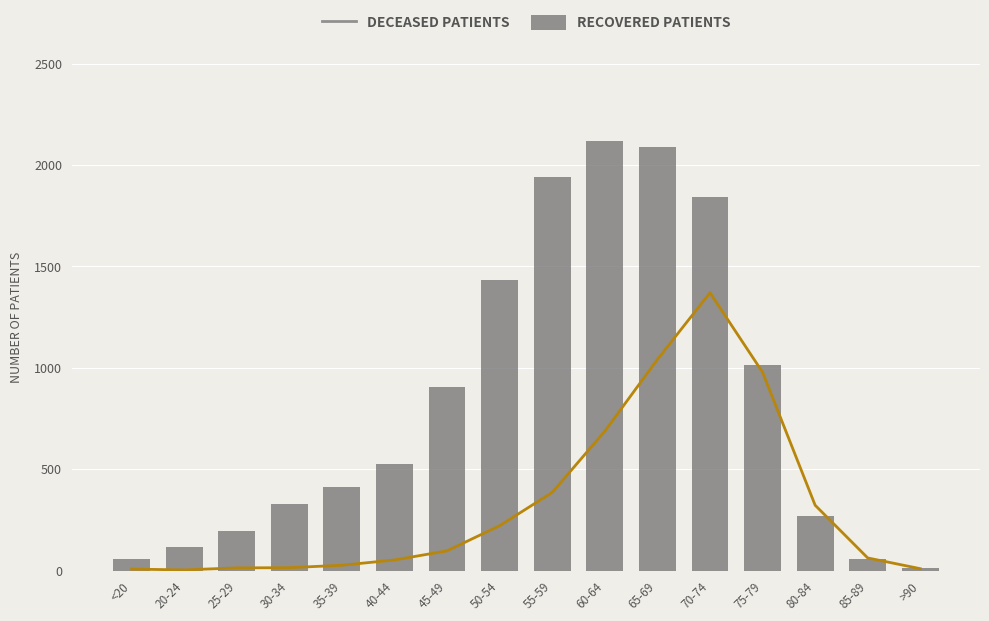

What position from the right is 45-49?

10